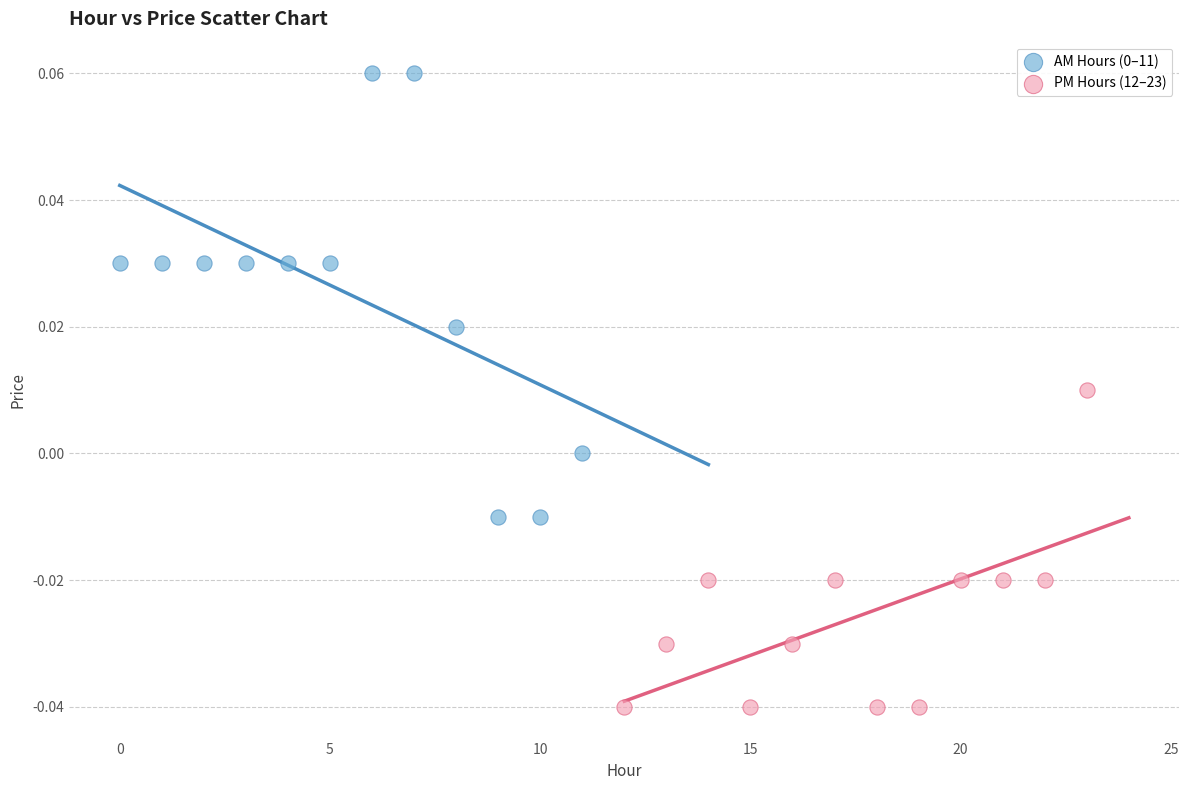

Which series contains the lowest Y value?

PM Hours (12–23)